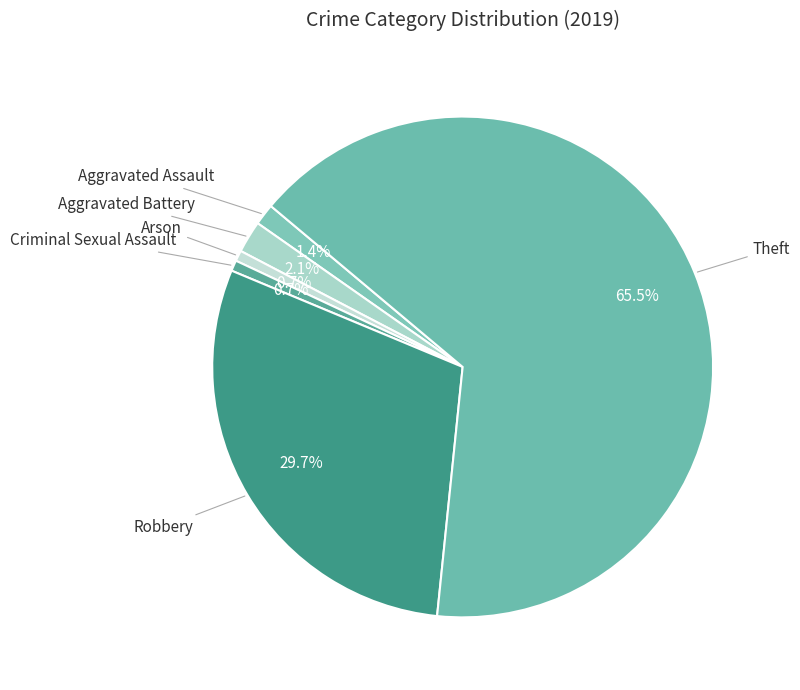

What is the majority slice?

Theft